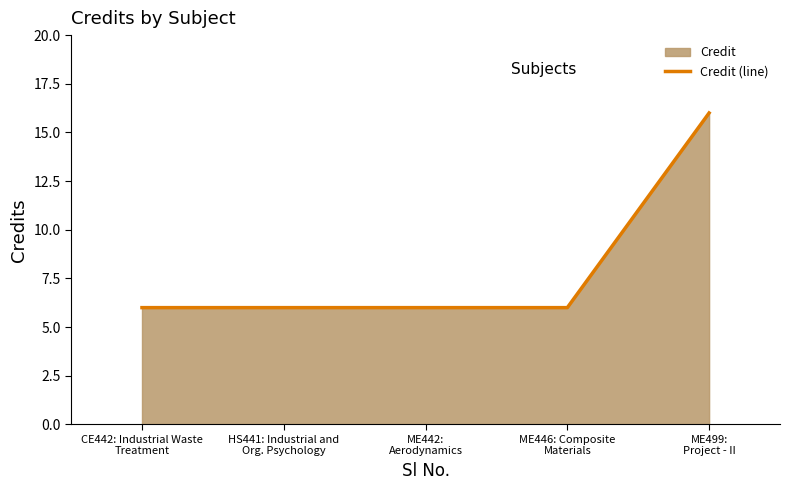

How many series are shown in this chart?

1